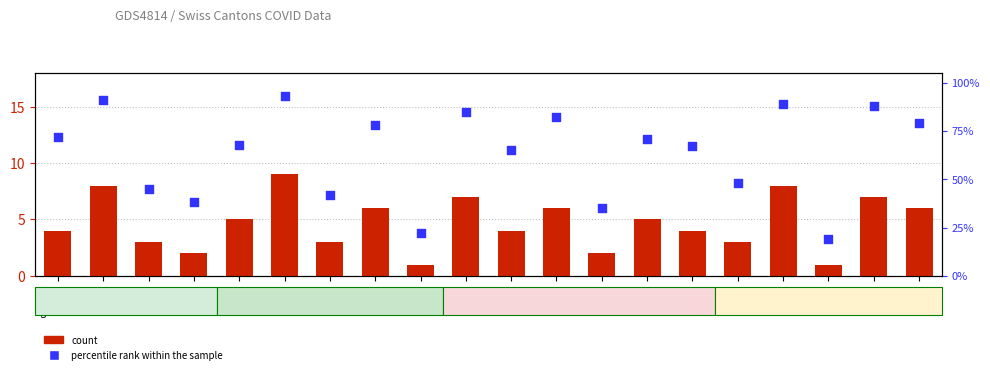

What is the total value across all series at TG?

51